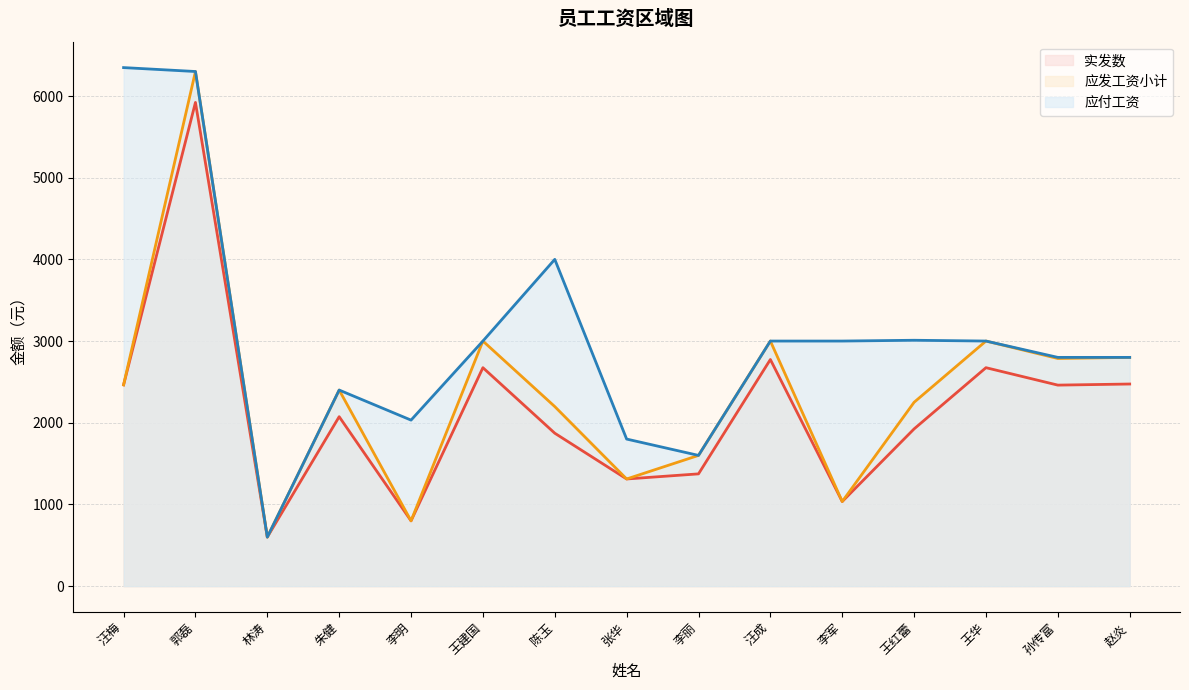

What is the difference between the second highest and second lowest values in the 实发数 series?

1975.0